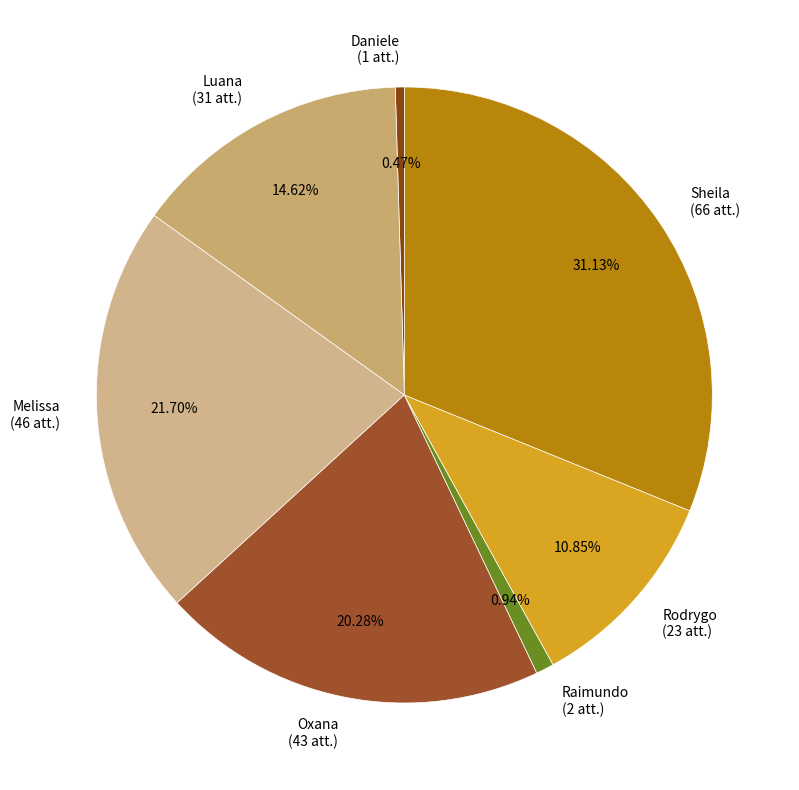

To the nearest percent, what is the difference between the largest and smallest slice percentages?

31%